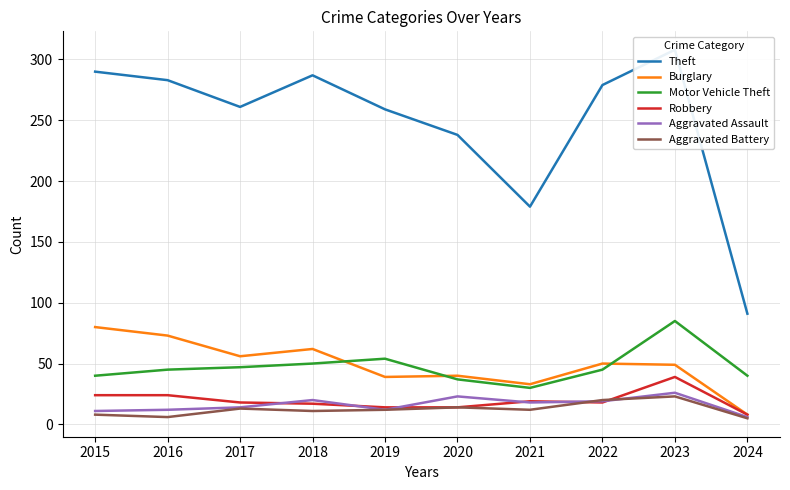

Where is Aggravated Battery nearest to the value 14?

2020